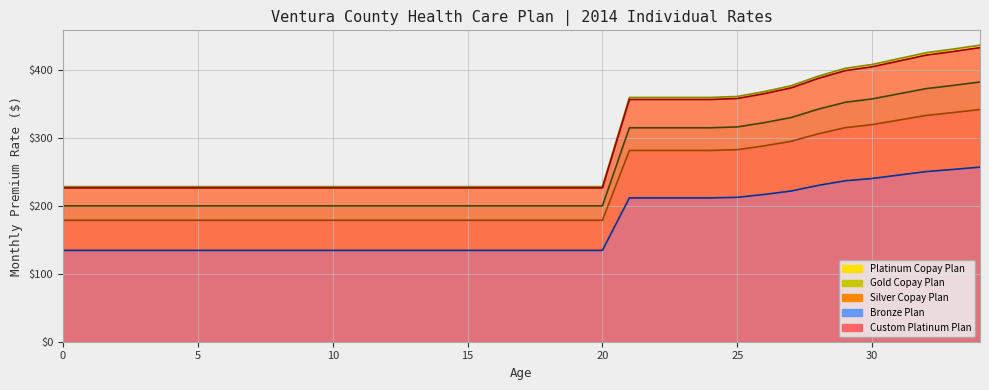

At which category is the sum across all series the highest?

34